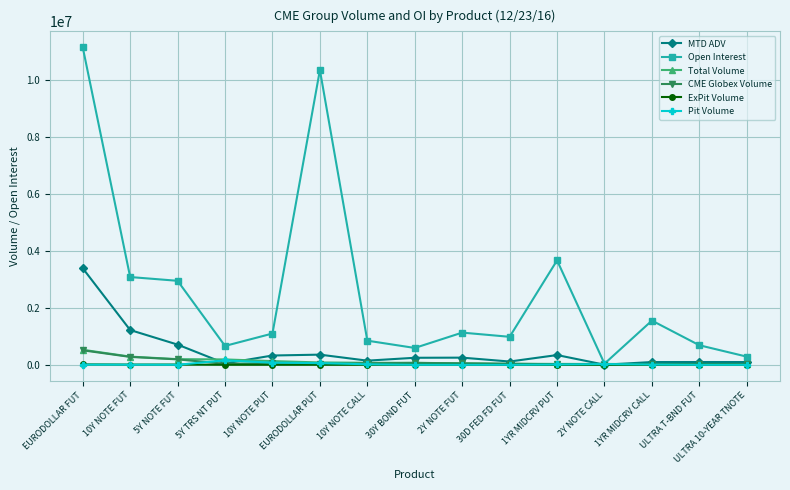

What is the label of the 4th point from the right?

2Y NOTE CALL